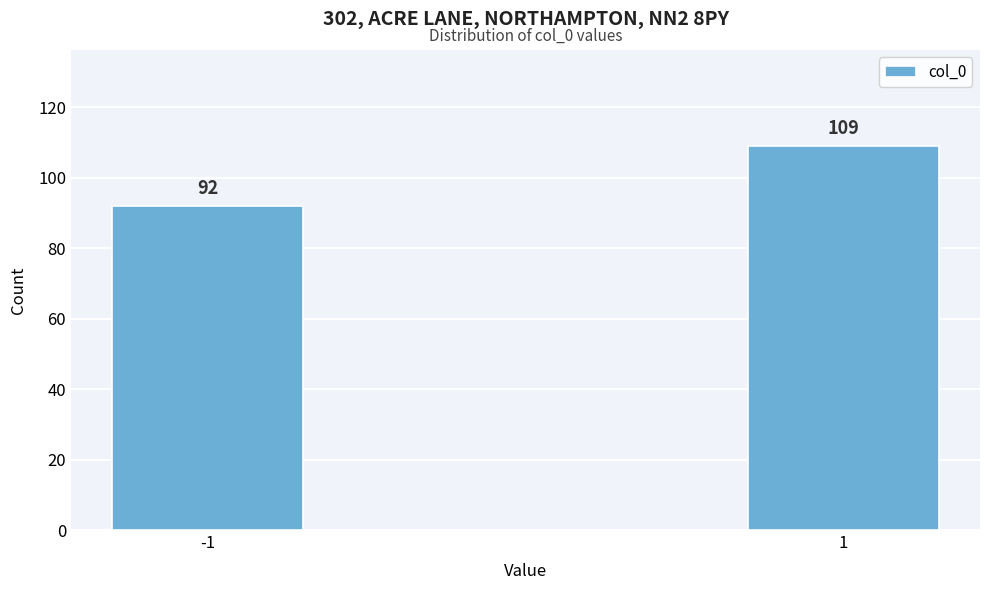

Reading left to right, what are all the values shown in this chart?

-1=92	1=109